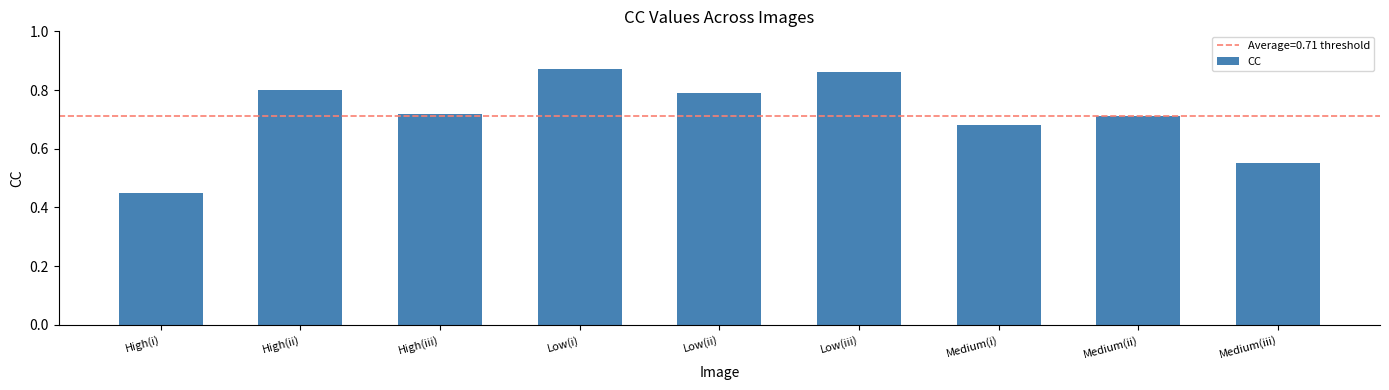

What is the sum of all values?

6.4